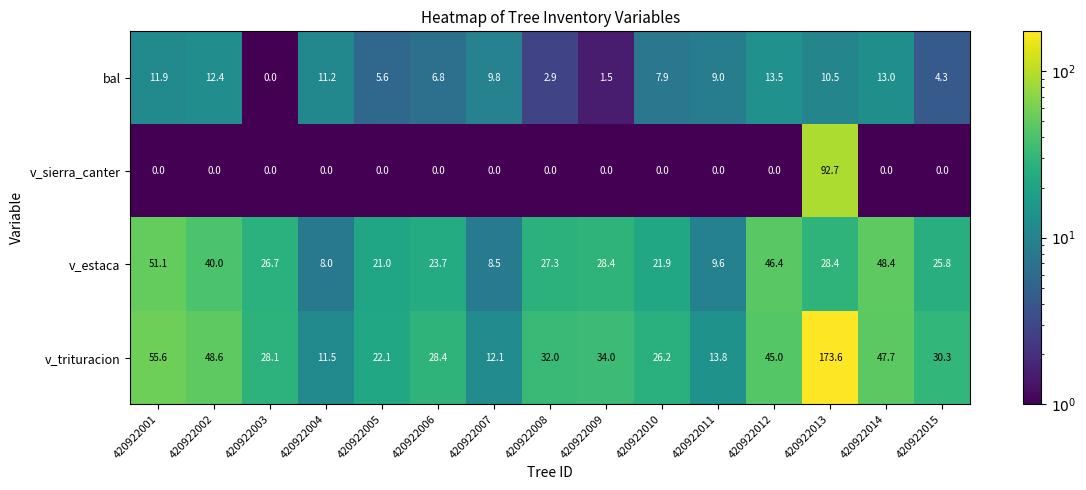

The v_sierra_canter series shows -32.7 at 420922001. True or false?

False